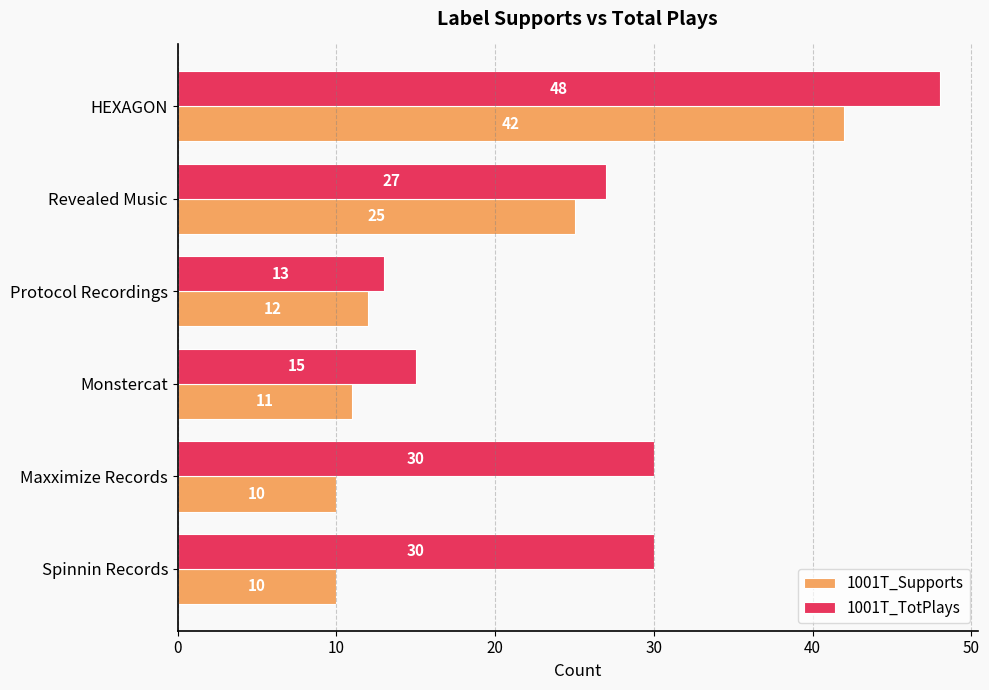

Which series has the widest spread of values?

1001T_TotPlays